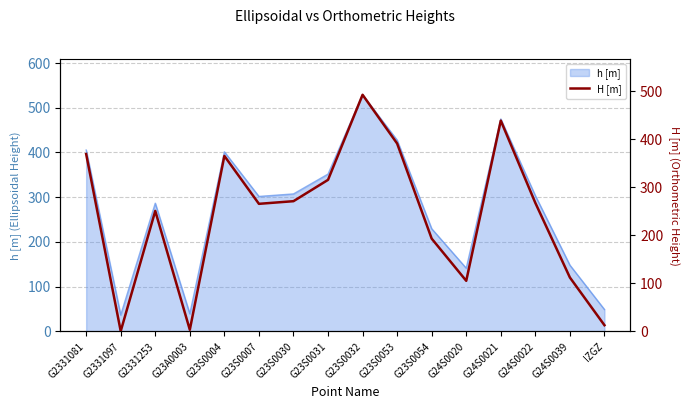

Which has a higher value, G2331253 or G23A0003?

G2331253